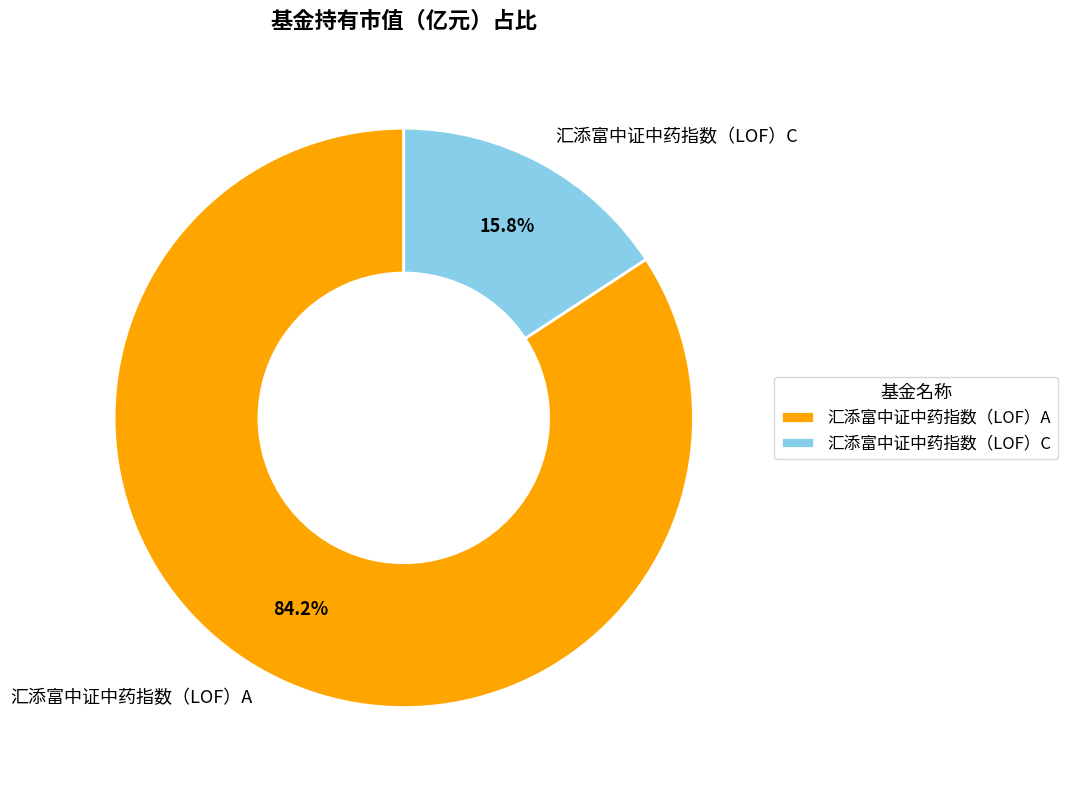

Which slice is the largest?

汇添富中证中药指数（LOF）A